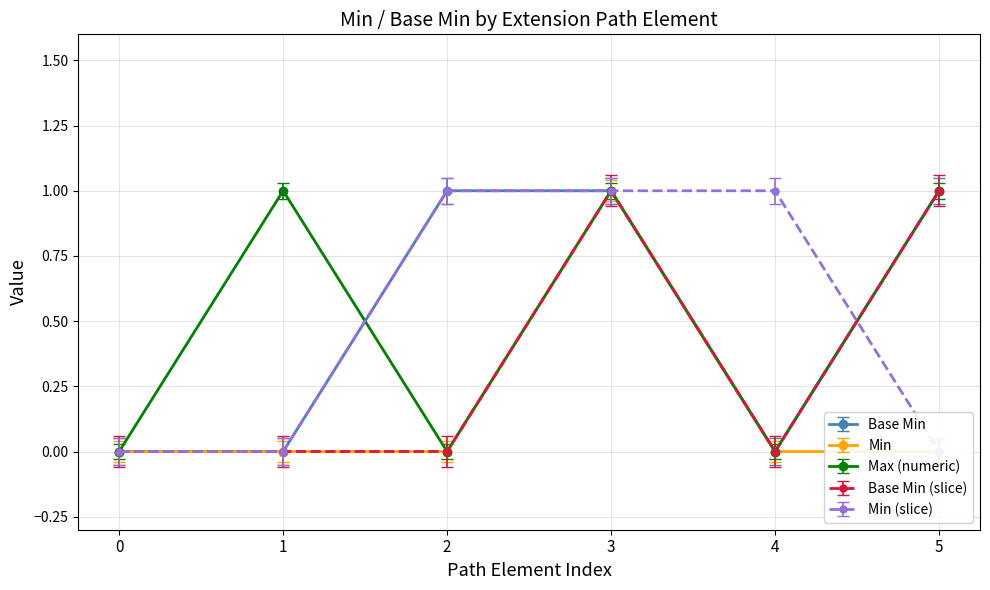

In Base Min (Extension), how many points are lower than both neighbors (excluding endpoints)?

1